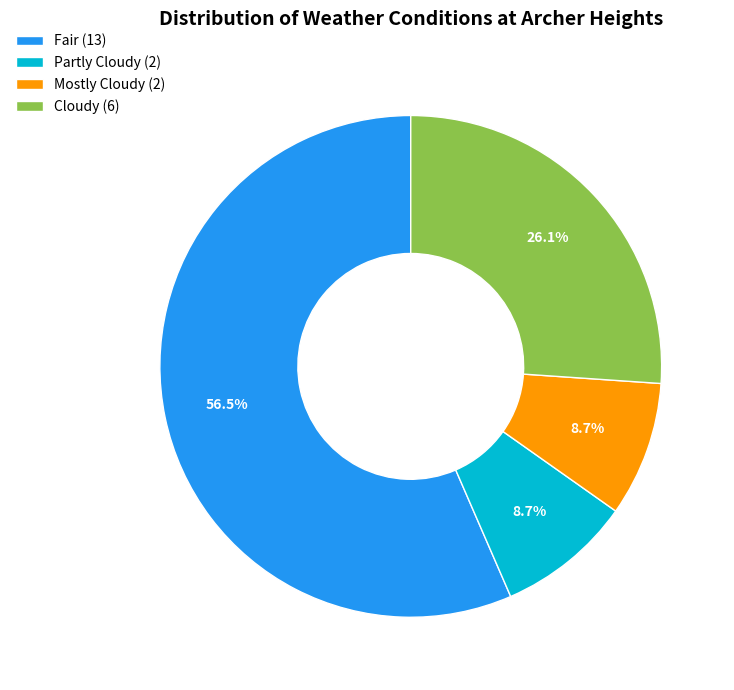

How much of the chart is everything except Partly Cloudy (2)?

91.3%